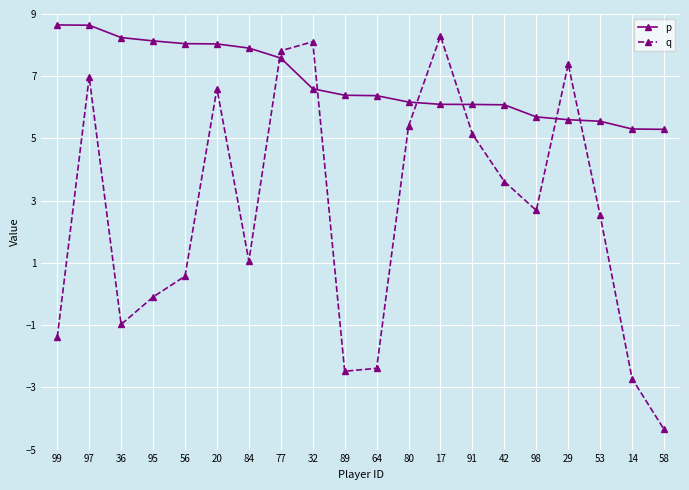

Between 32 and 98, which series saw the biggest shift?

q